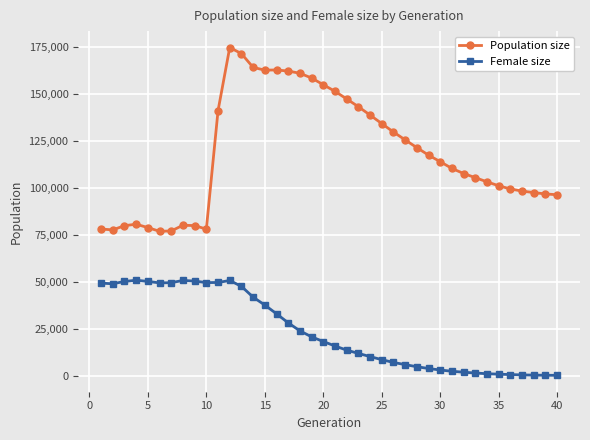

Which series has the largest total across all categories?

Population size